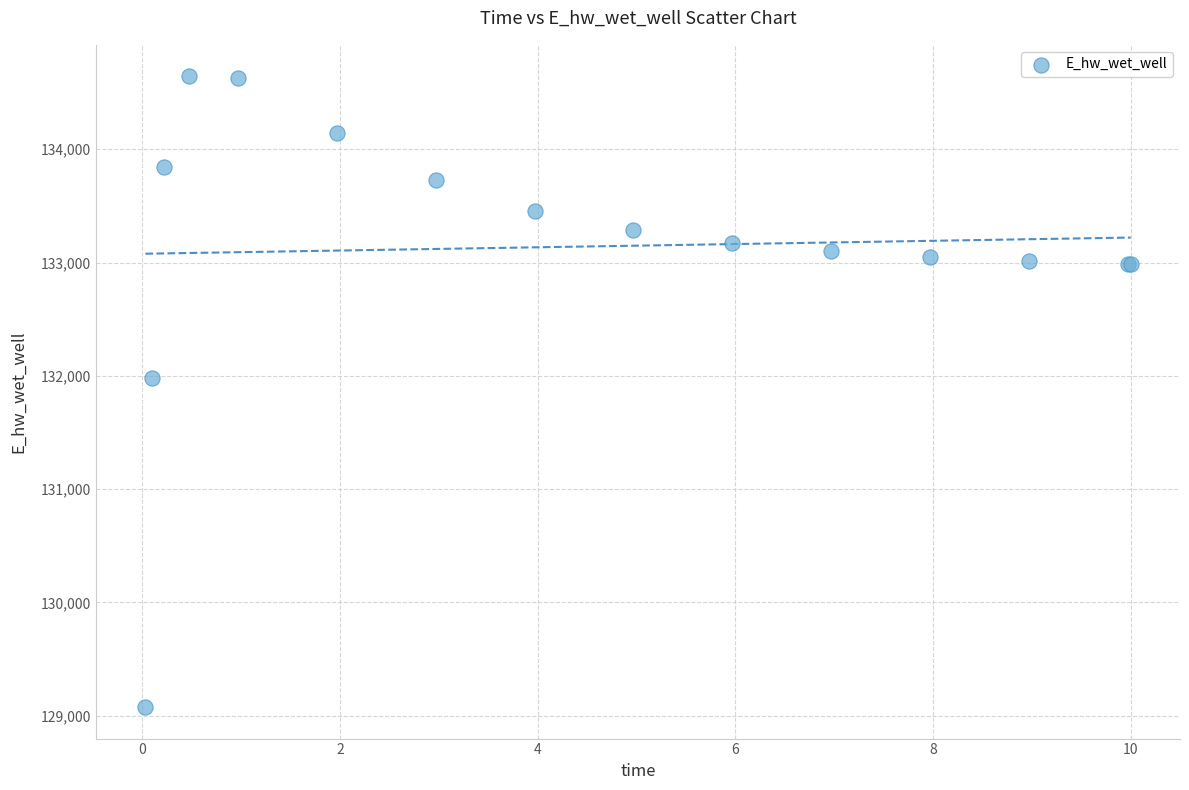

What Y value in the scatter plot is closest to 131859?

131980.9